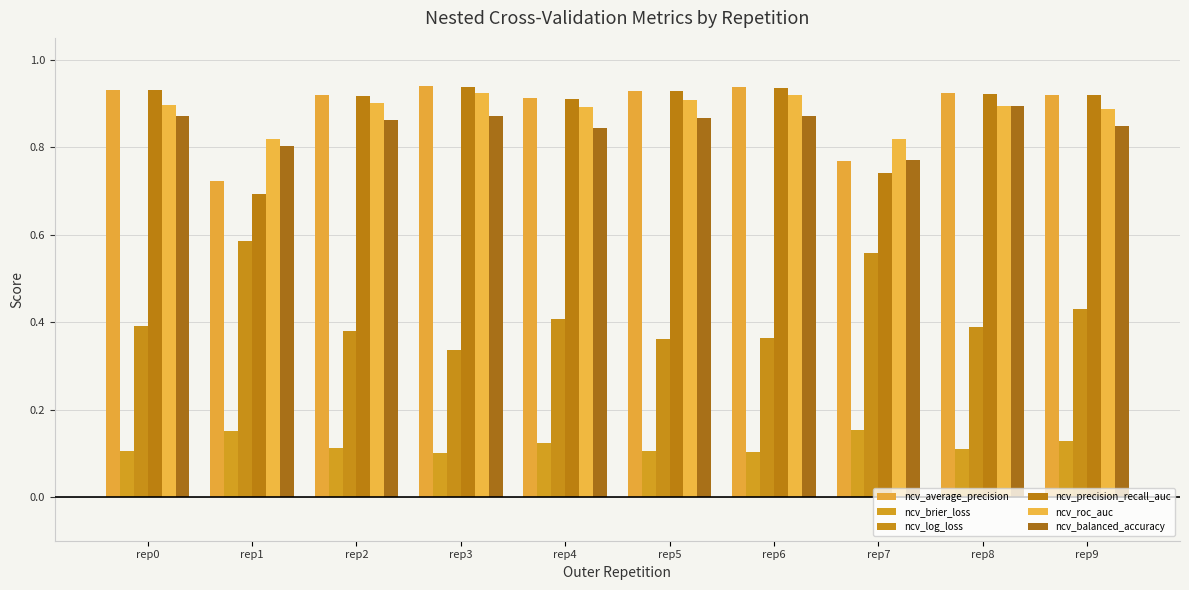

True or false: ncv_log_loss has a value of 0.4 at rep4.

True